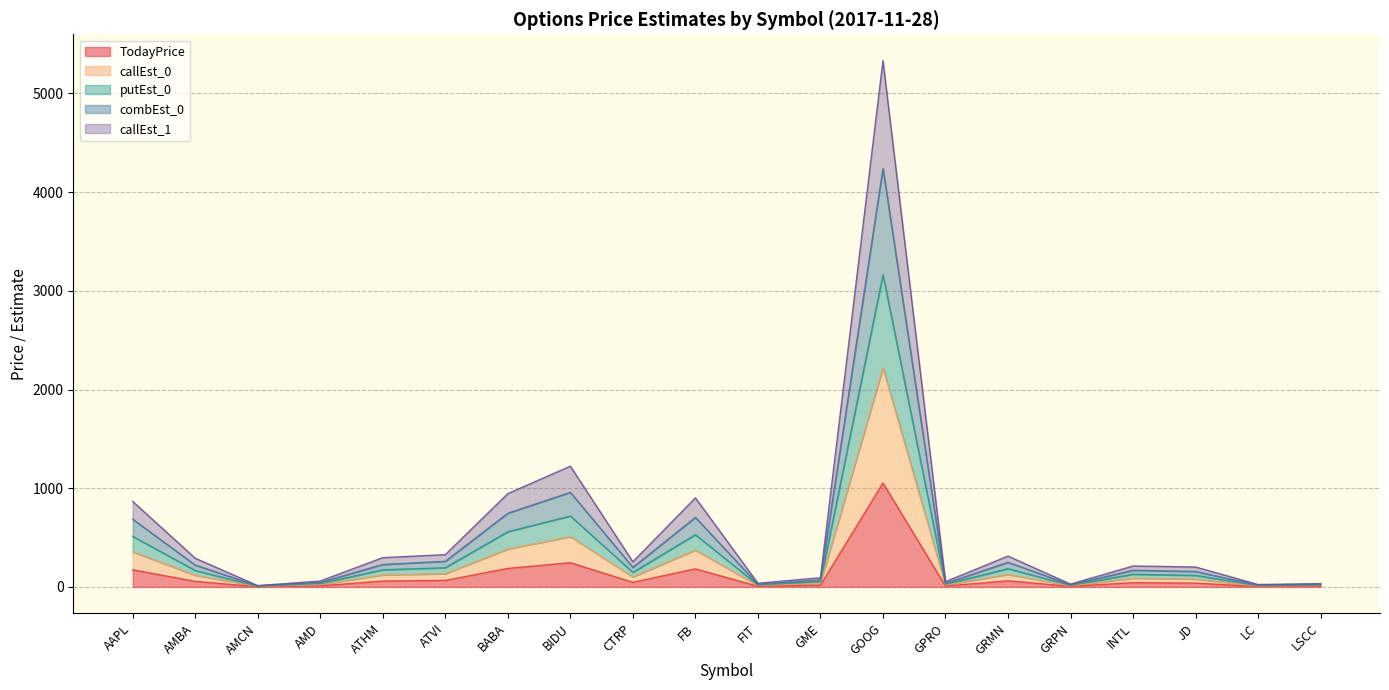

What is the highest value of the TodayPrice series?

1052.8